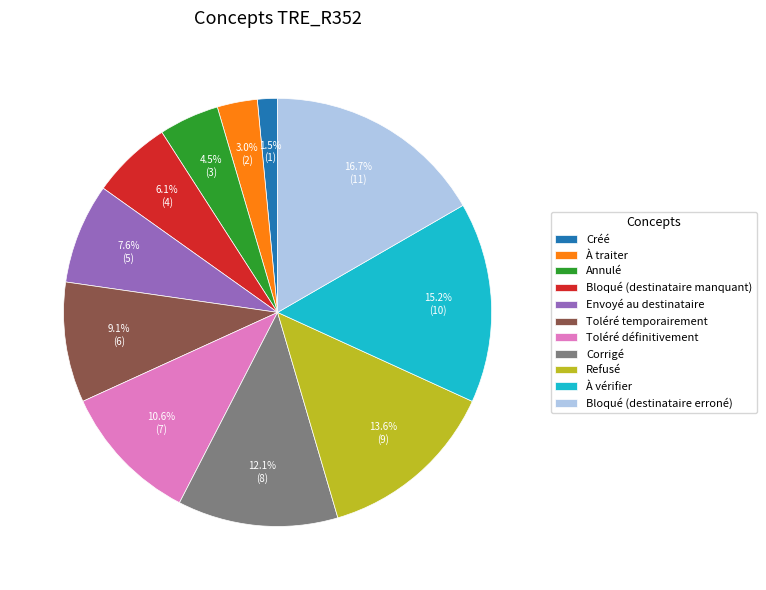

What percentage do Créé and Corrigé together represent?

13.6%